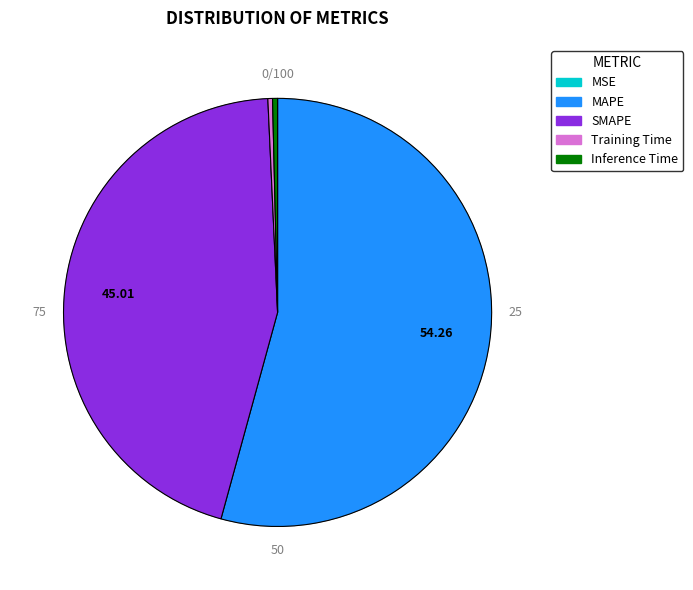

Is MSE the majority of the pie?

No